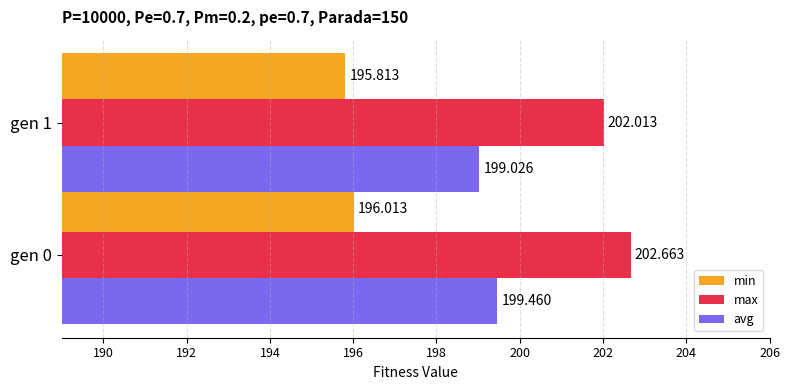

At gen 0, list the series in order from largest to smallest.

max, avg, min